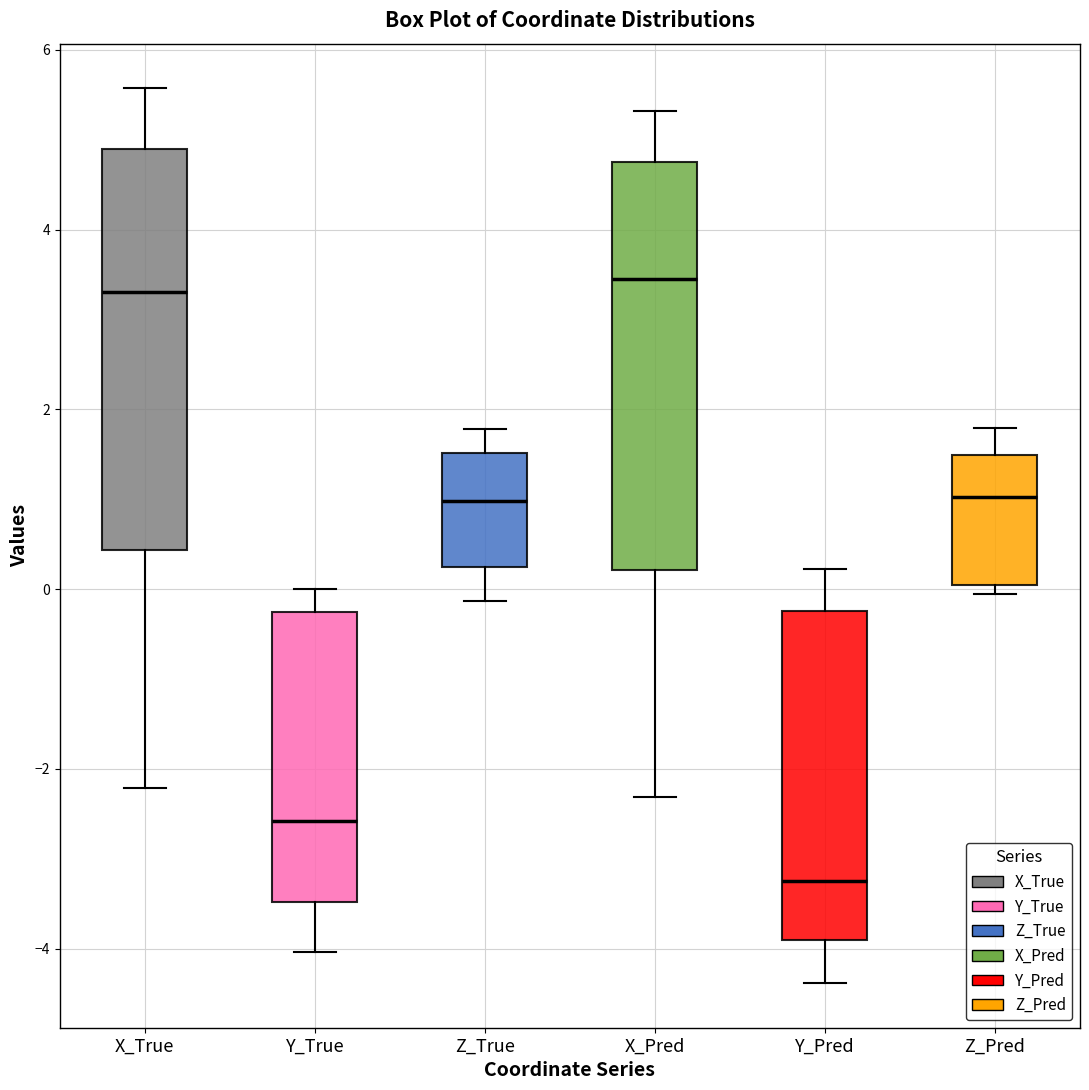

Where is the lower edge of the box for Z_Pred on the y-axis? The values are not printed on the chart, so give them approximately, as read against the axis.

0.0